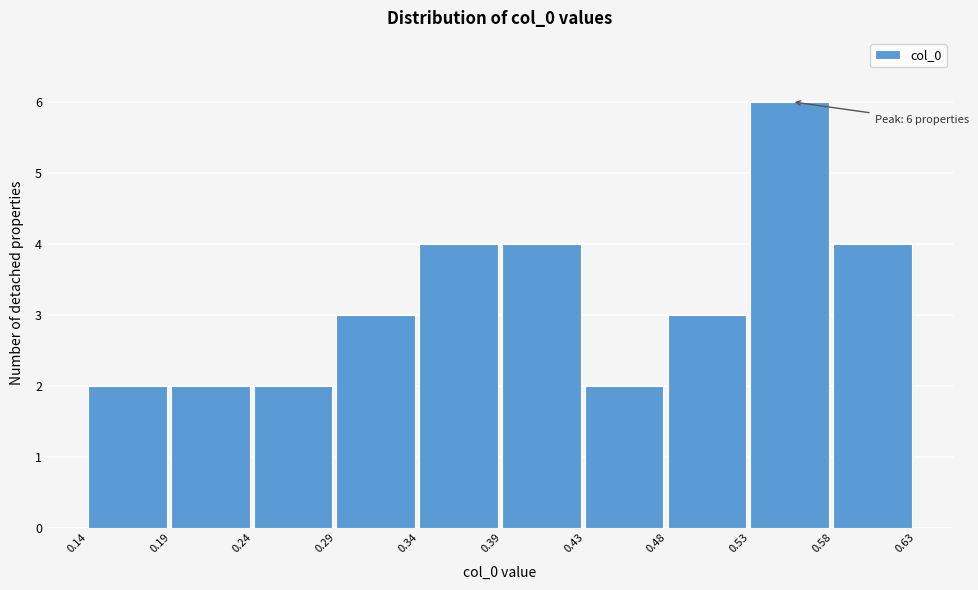

Over which range of the x-axis is the bar tallest?

0.53 to 0.58